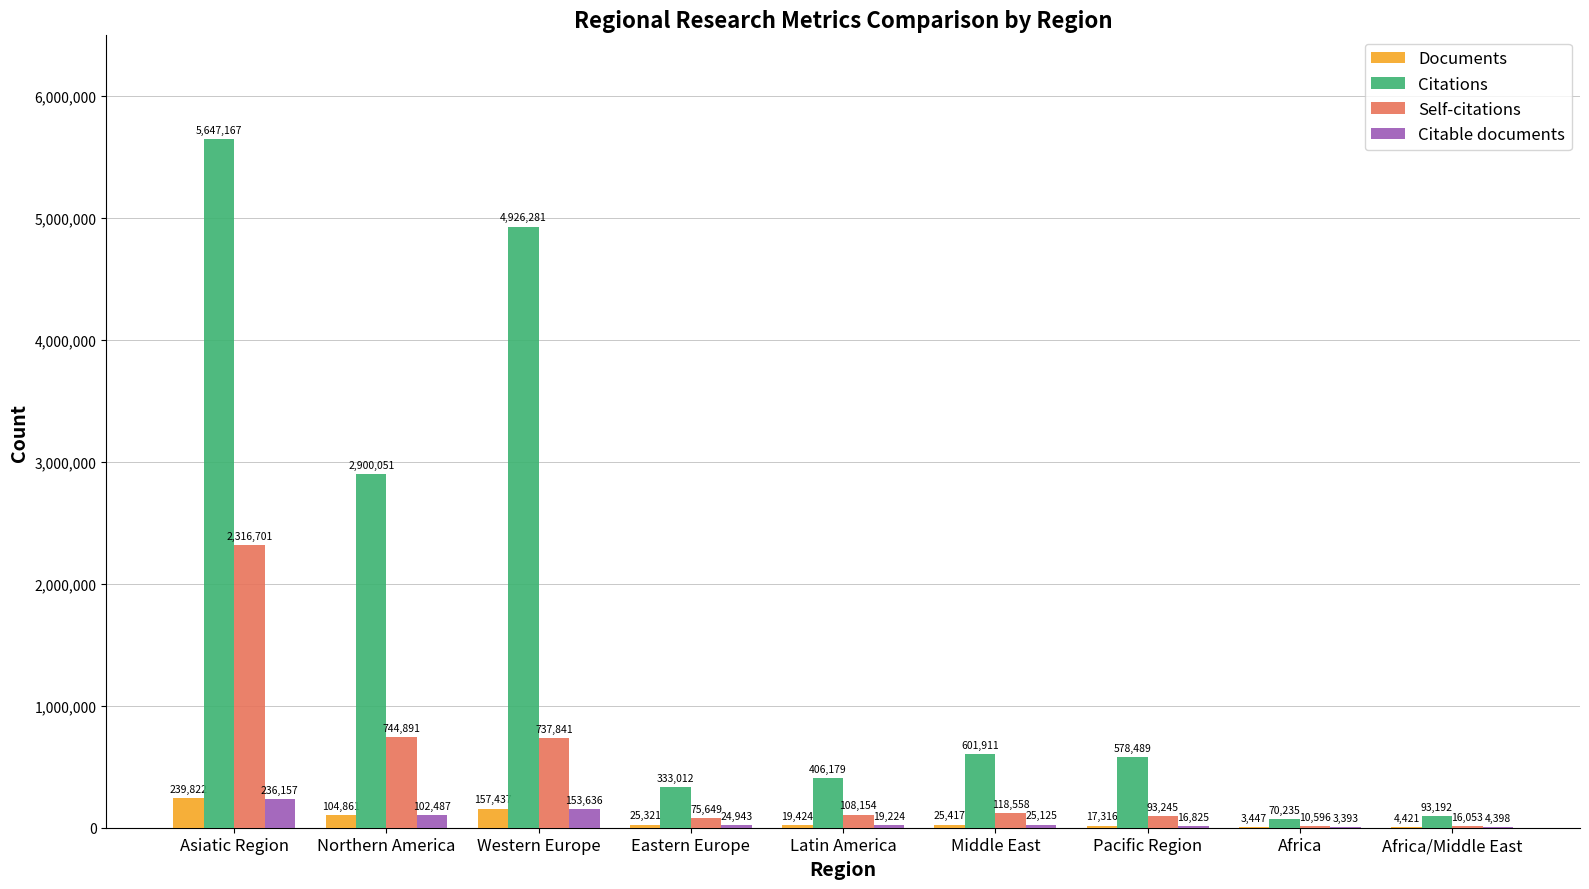

At which category does the chart reach its peak across all series?

Asiatic Region